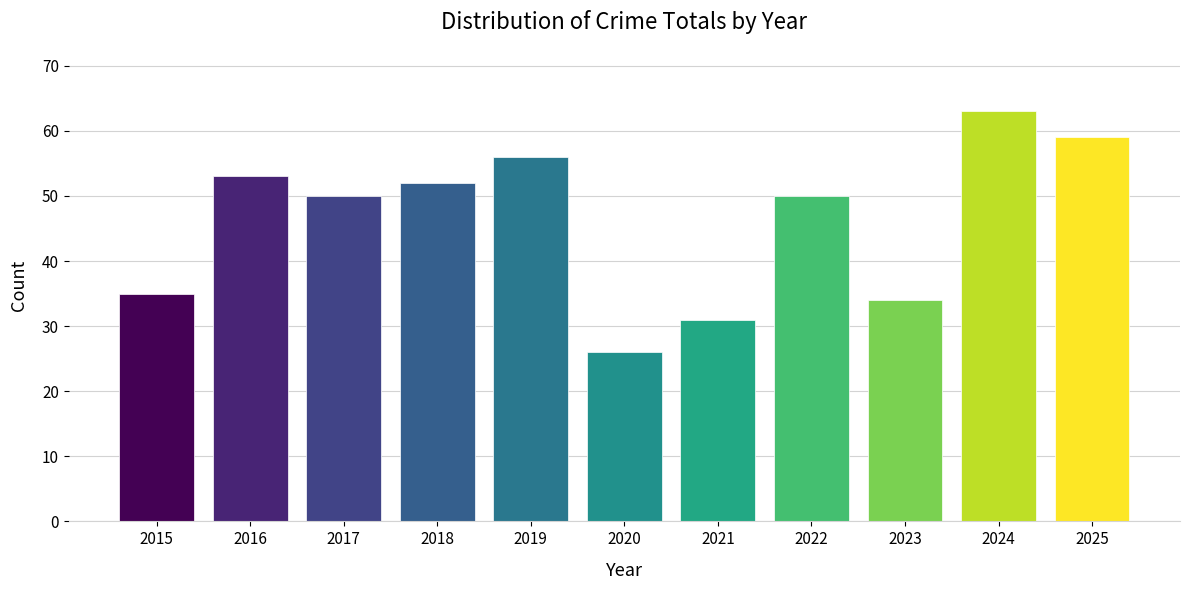

What is the sum of all values?

509